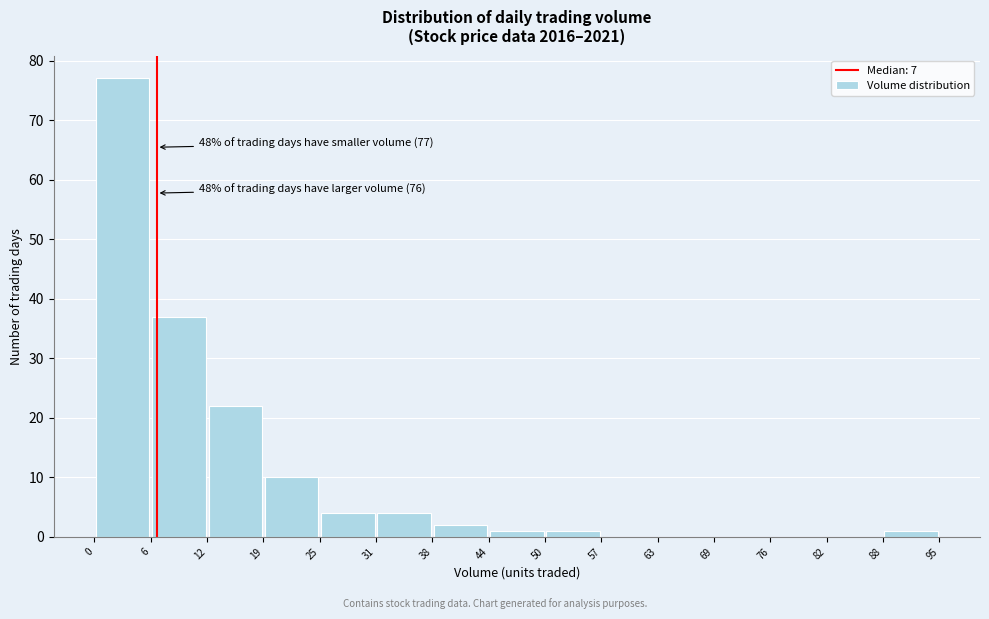

Which range on the x-axis has the tallest bar?

0 to 6